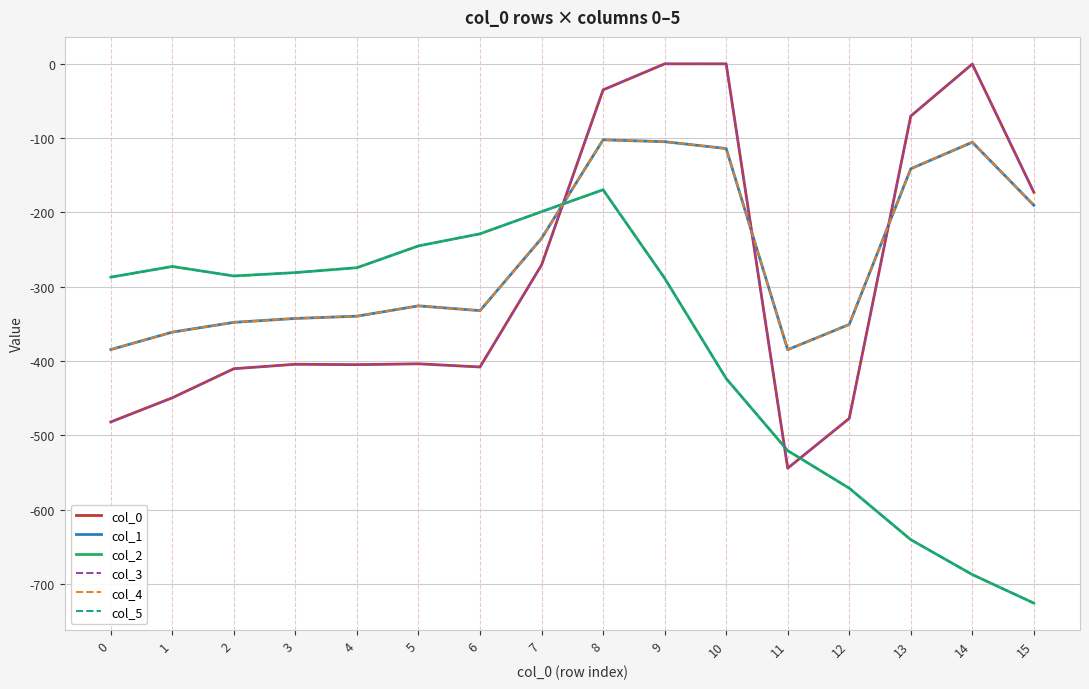

Is this an area chart (filled region under the line)?

No